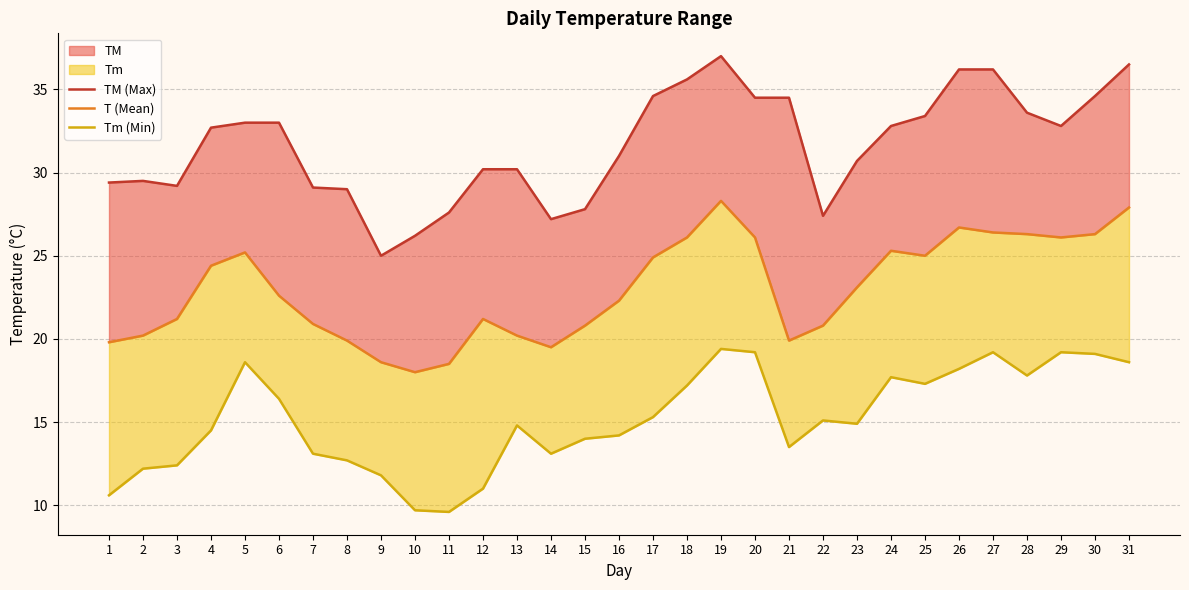

True or false: TM (Max) and T (Mean) cross at least once.

False